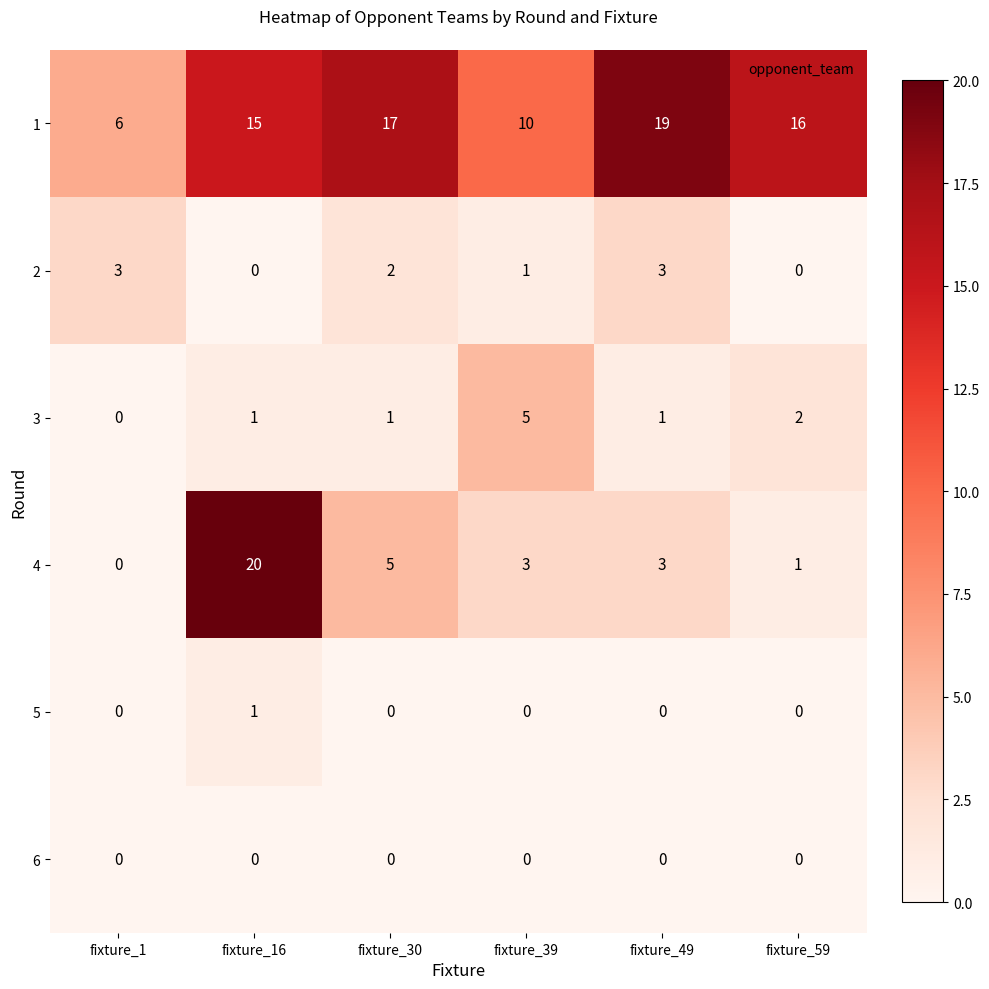

Is the value of 4 at fixture_49 greater than the value of 3 at fixture_16?

Yes